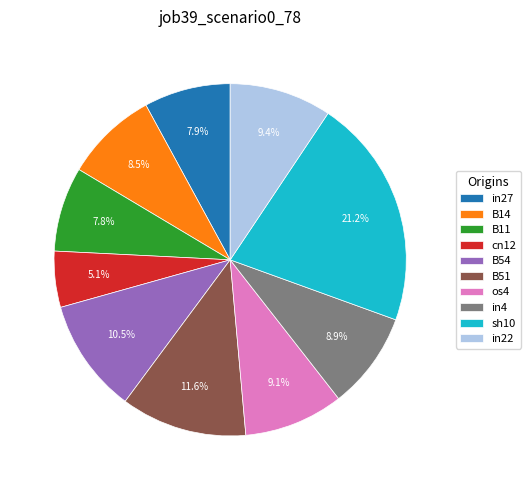

To the nearest percent, what portion does os4 represent?

9%